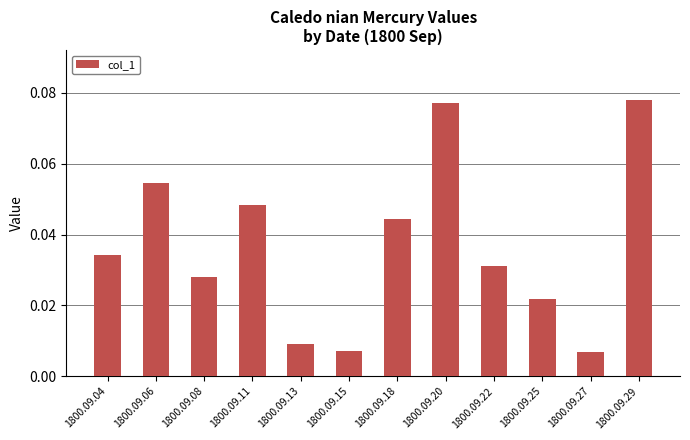

Between 1800.09.13 and 1800.09.06, which is larger?

1800.09.06